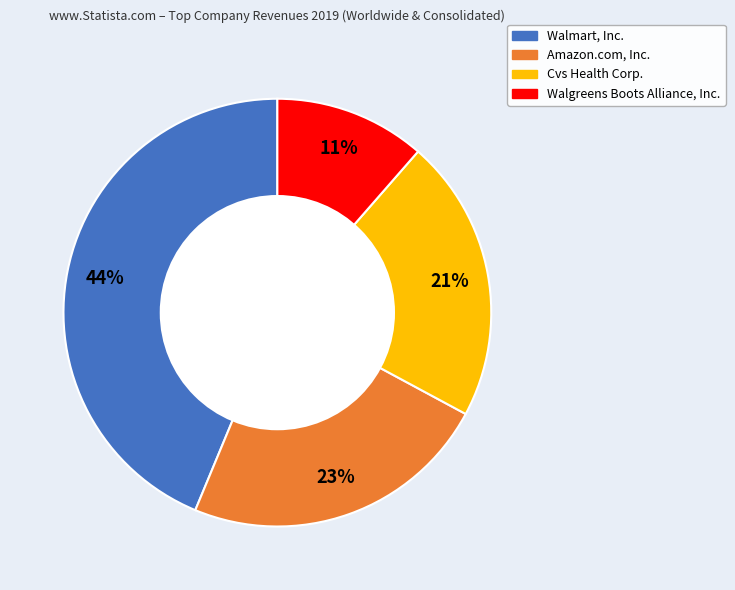

Is there any slice that represents more than half of the pie?

No